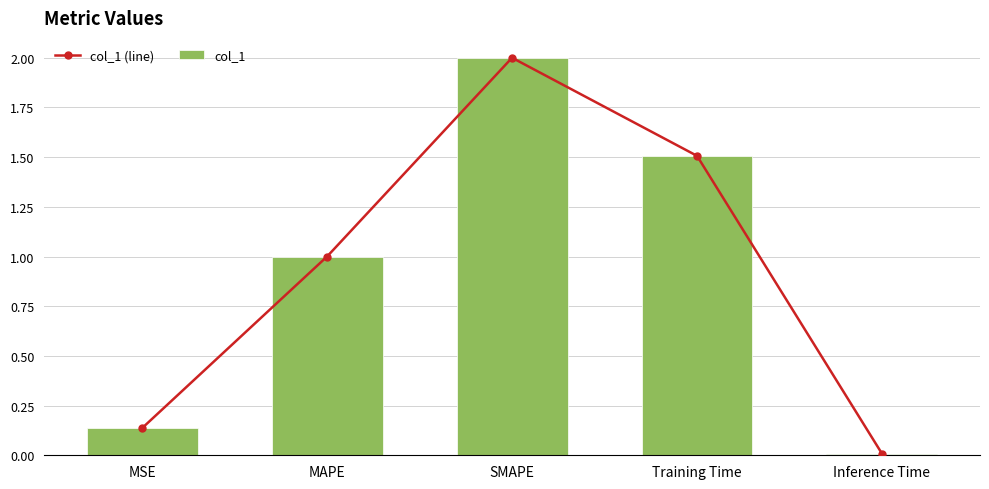

Rank the series by their maximum value, from lowest to highest.

col_1 (line), col_1